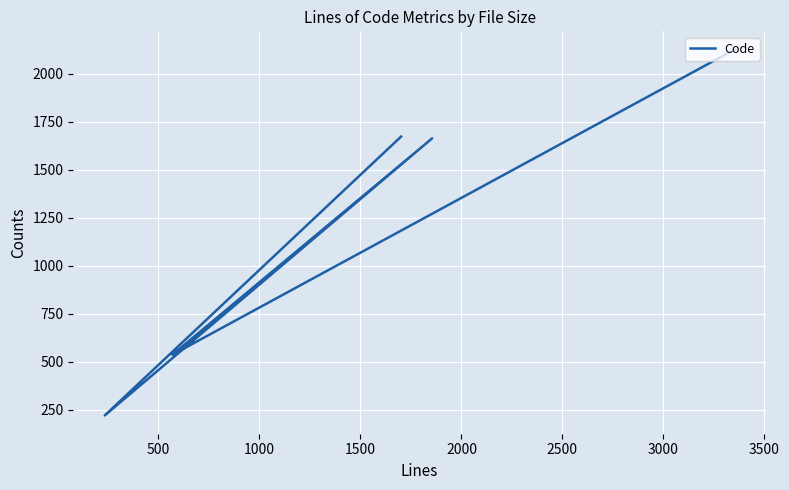

Count the number of values greater than 1664.

2